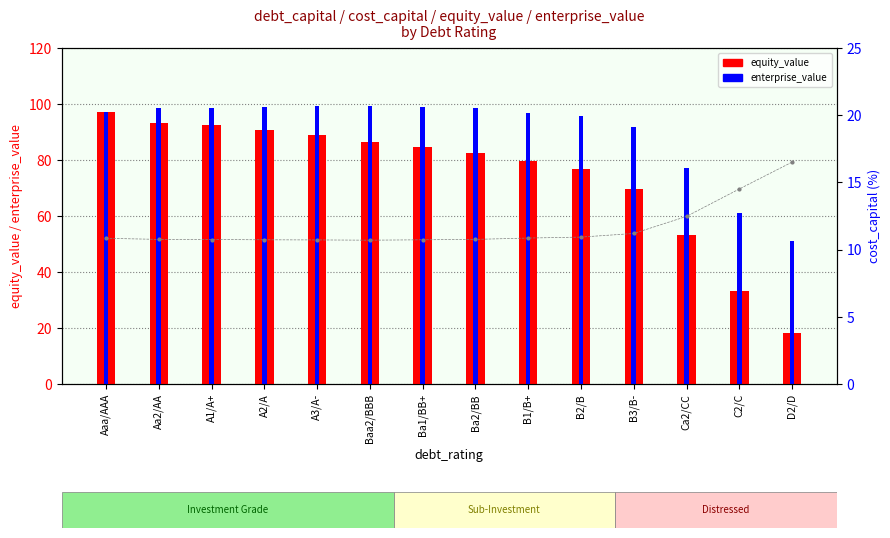

What is the greatest value displayed?

99.4